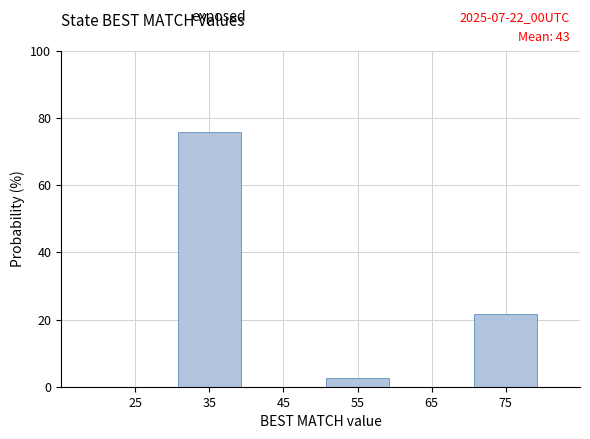

Over which range of the x-axis is the bar tallest?

30 to 40